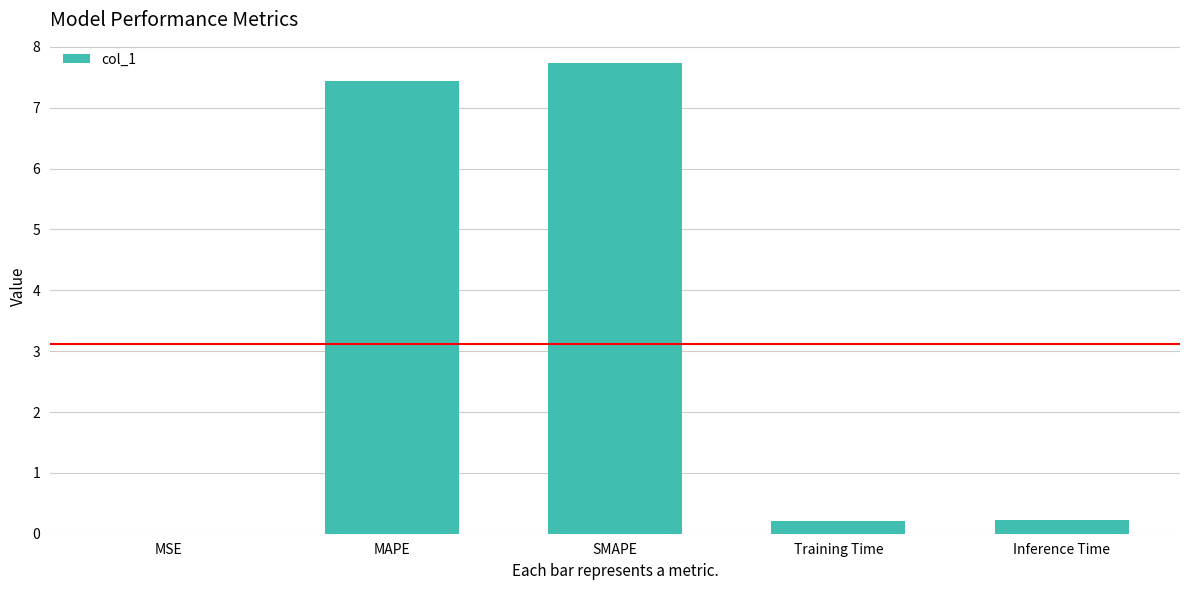

What is the difference between the values at SMAPE and MAPE?

0.3